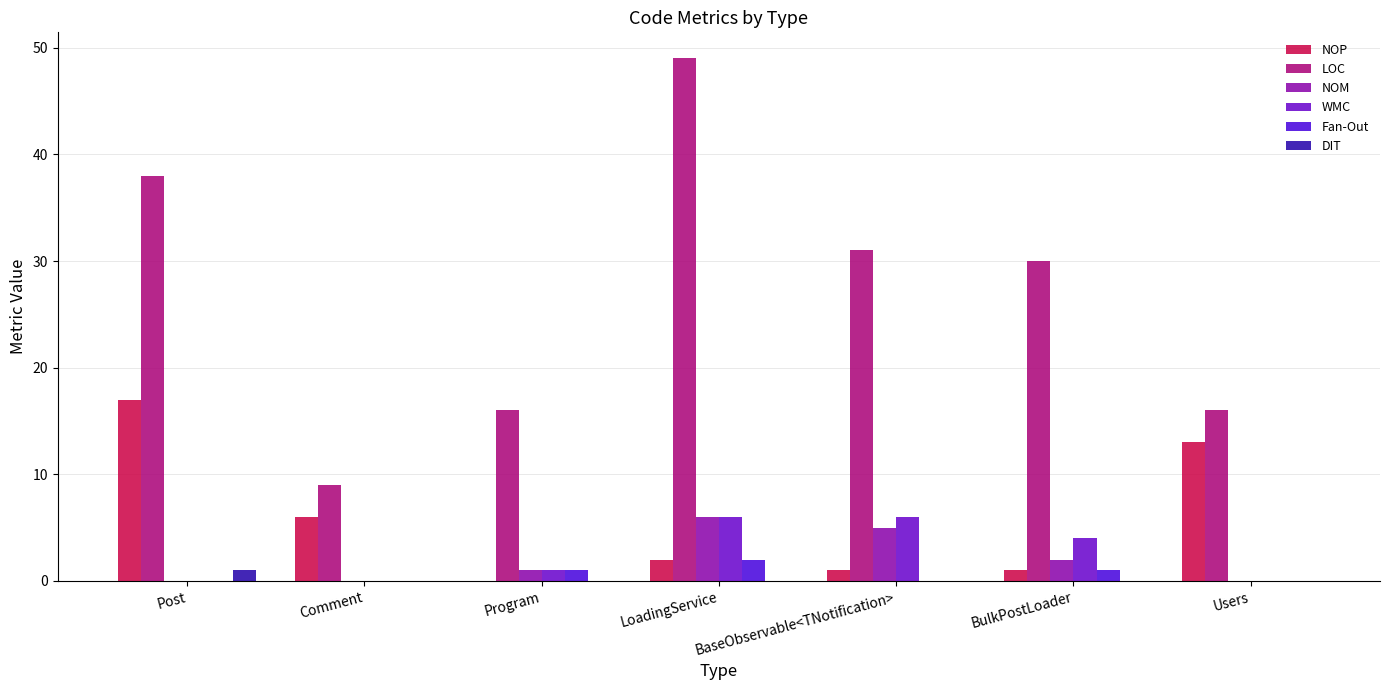

Which category has the lowest value in the DIT series?

Comment